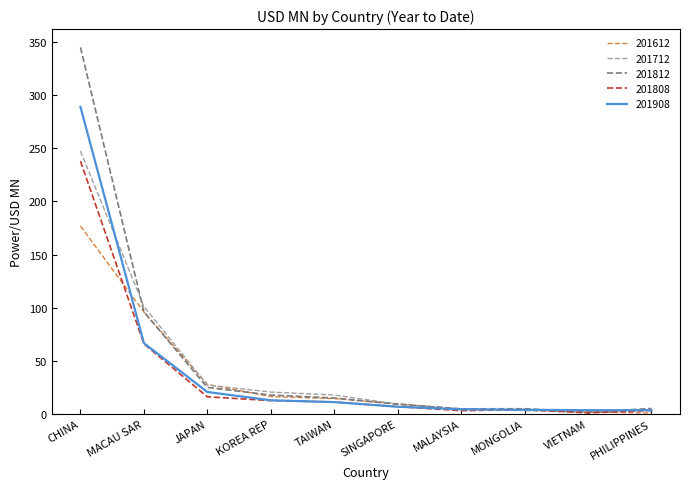

At how many categories does at least one series exceed 301?

1